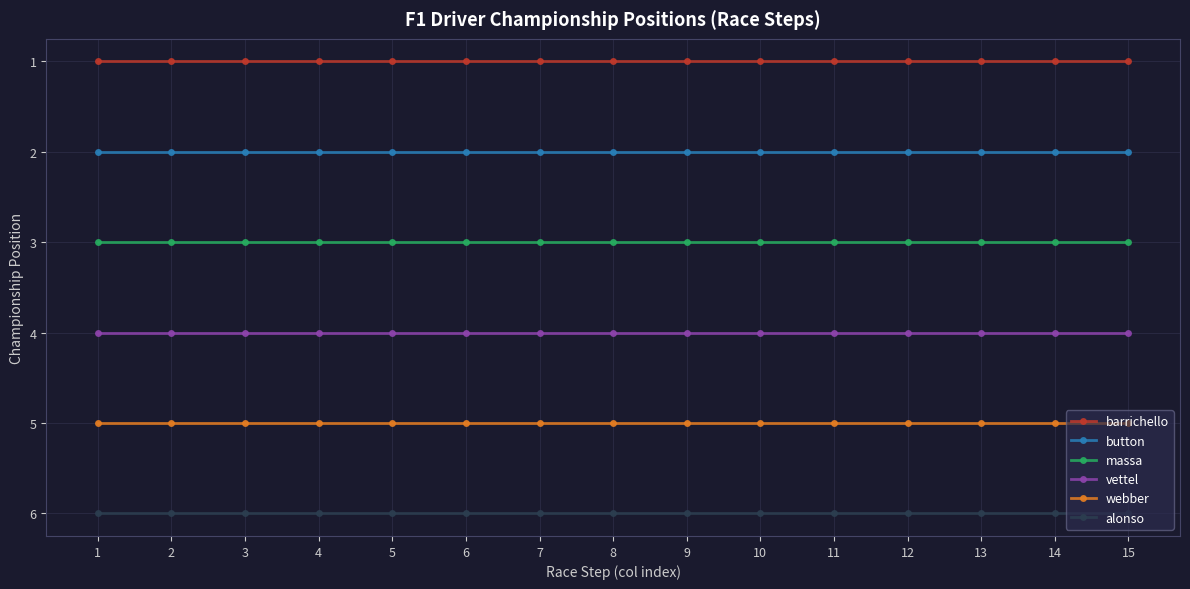

True or false: vettel and barrichello cross at least once.

False